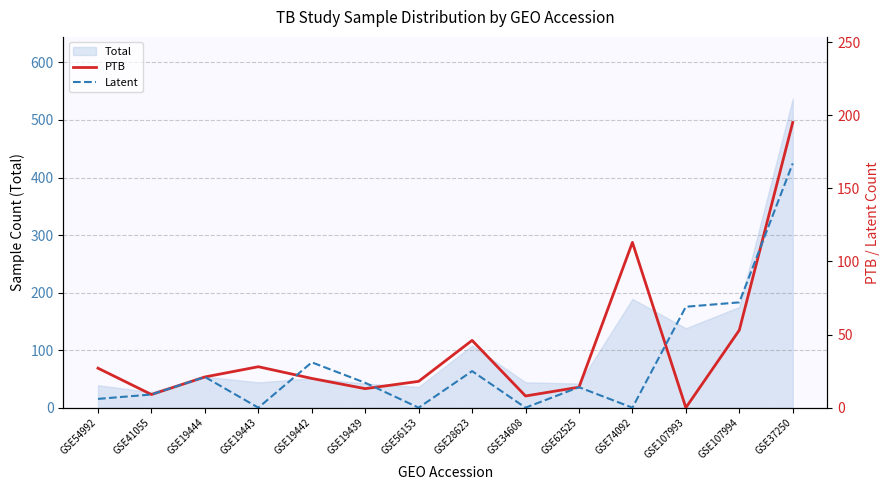

At which category does PTB reach its first local valley?

GSE41055